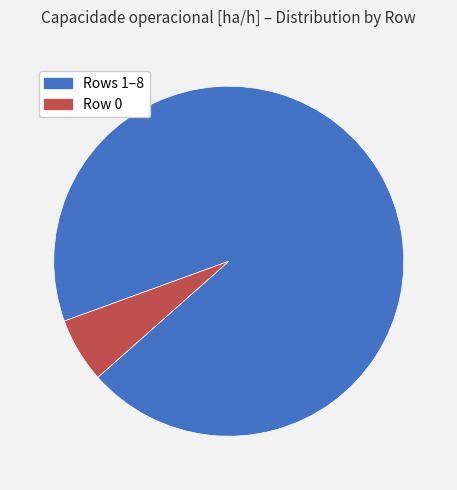

True or false: Rows 1–8 accounts for 84% of the total.

False